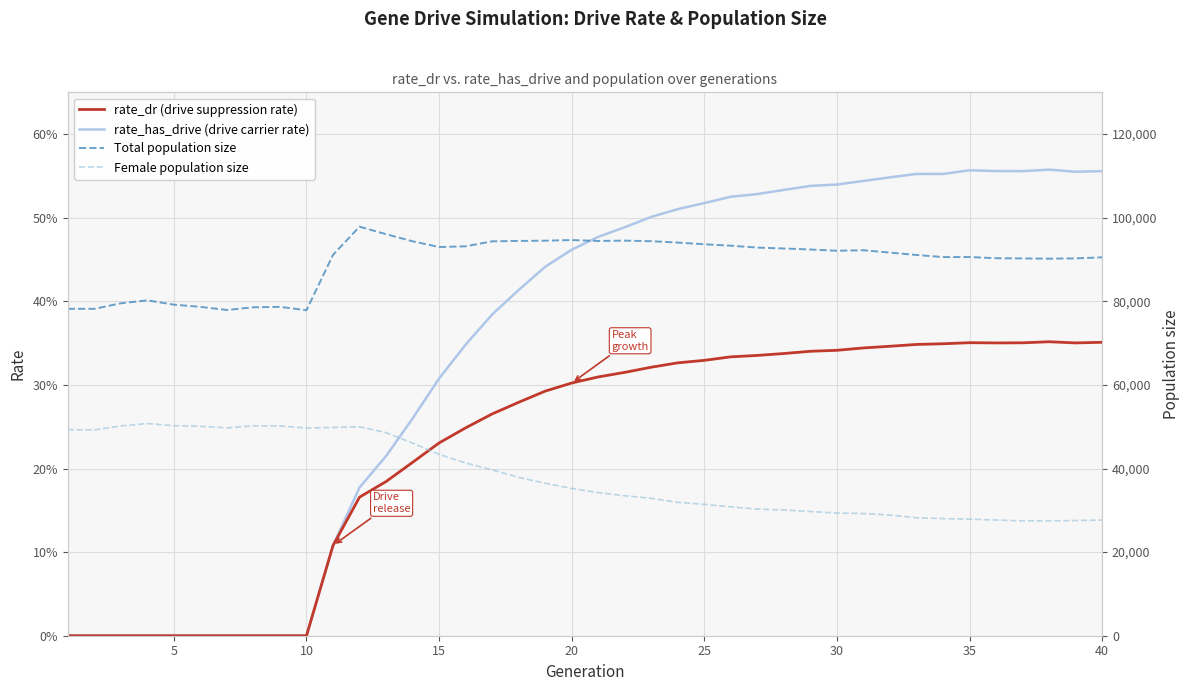

True or false: Total population size and rate_dr (drive suppression rate) cross at least once.

False